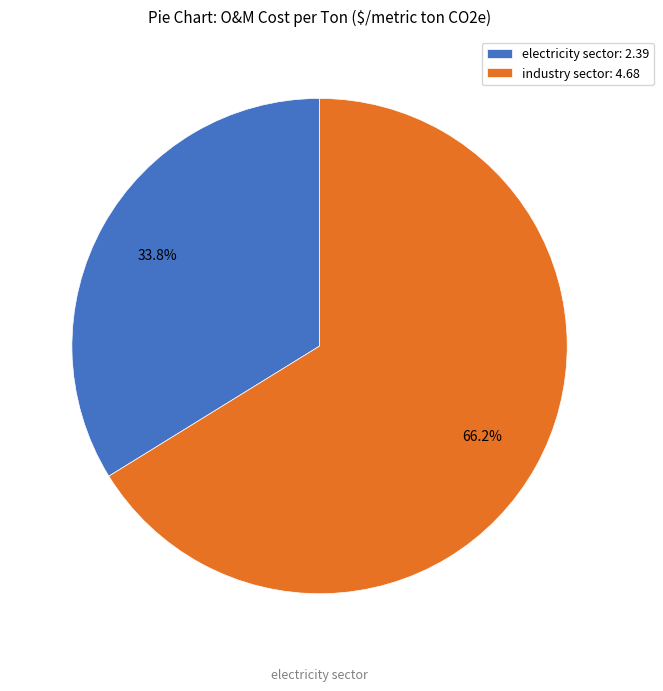

Combined, do electricity sector and industry sector account for over 50%?

Yes